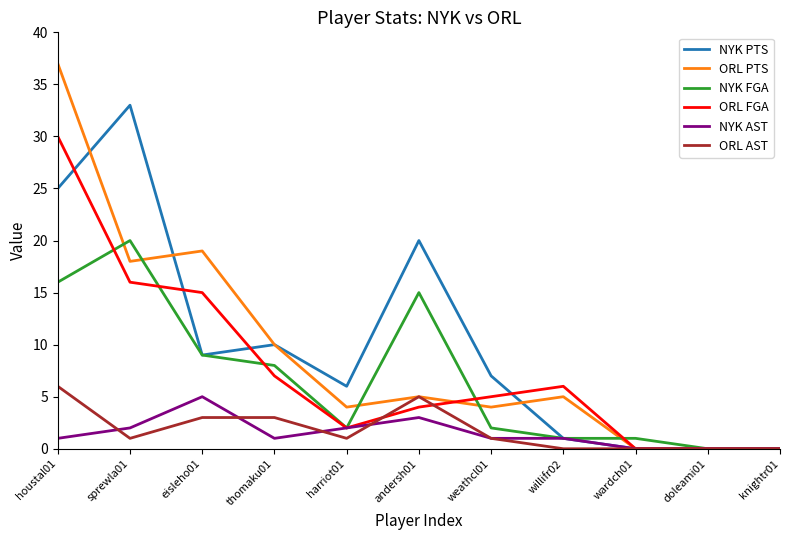

True or false: ORL PTS and NYK FGA cross at least once.

True